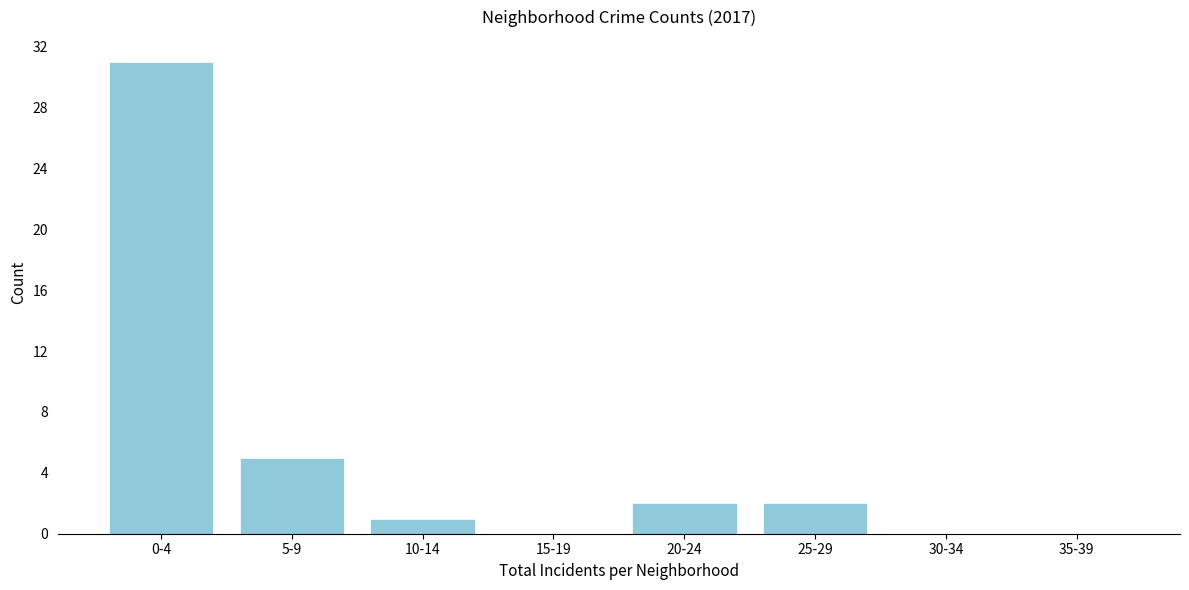

Reading left to right, list all the values displayed in this chart.

0-4=31	5-9=5	10-14=1	15-19=0	20-24=2	25-29=2	30-34=0	35-39=0